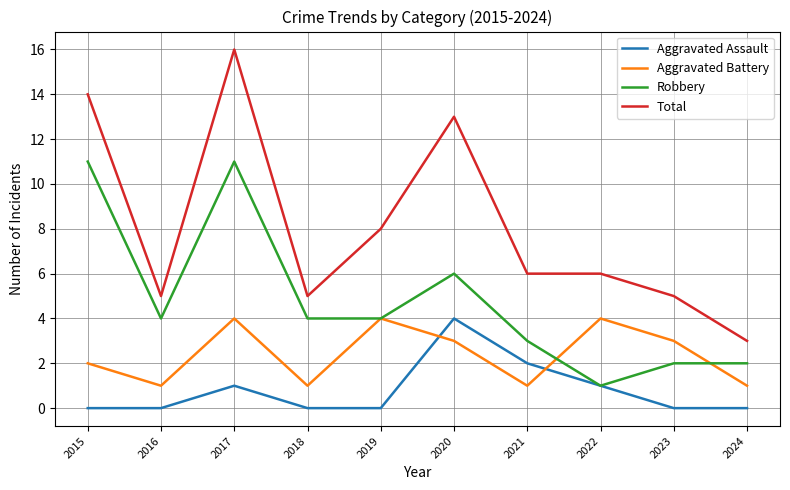

What is the sum of all Aggravated Assault values?

8